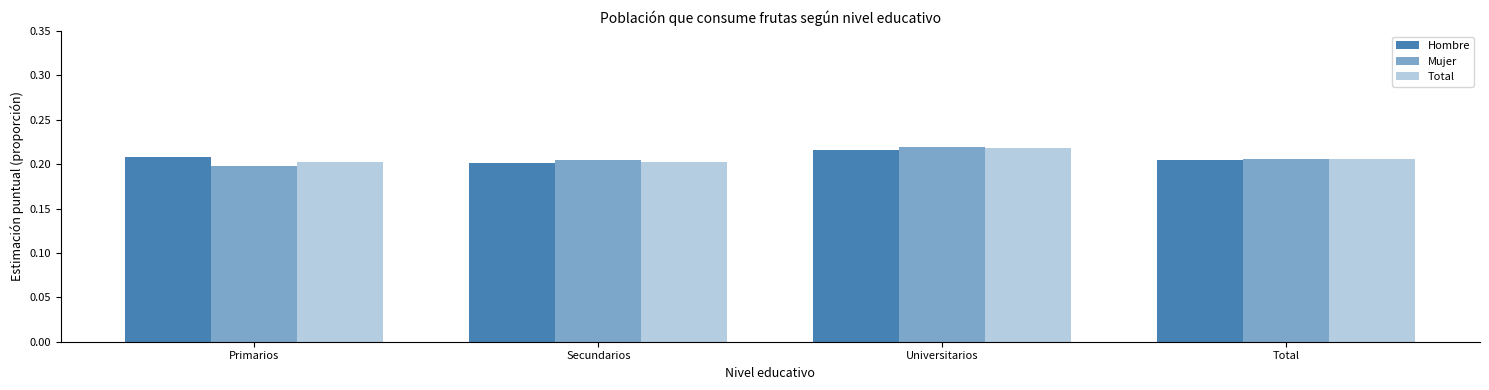

Which series has the largest total across all categories?

Hombre